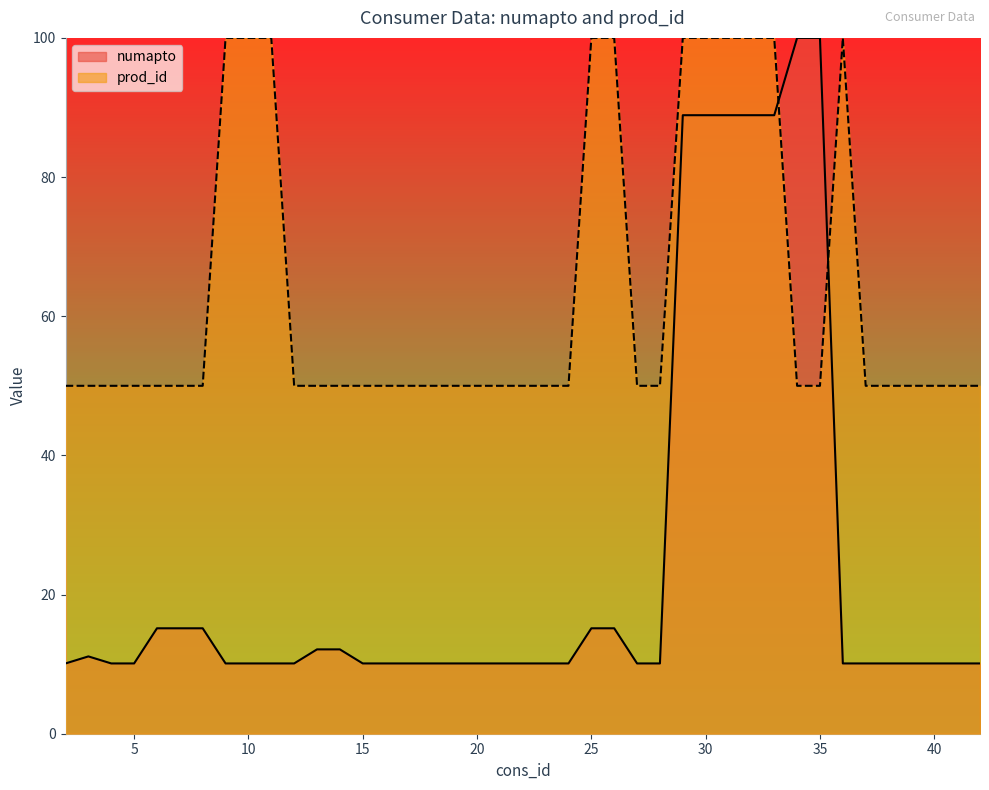

What is the value of the numapto point at the 6th from the left?

15.2